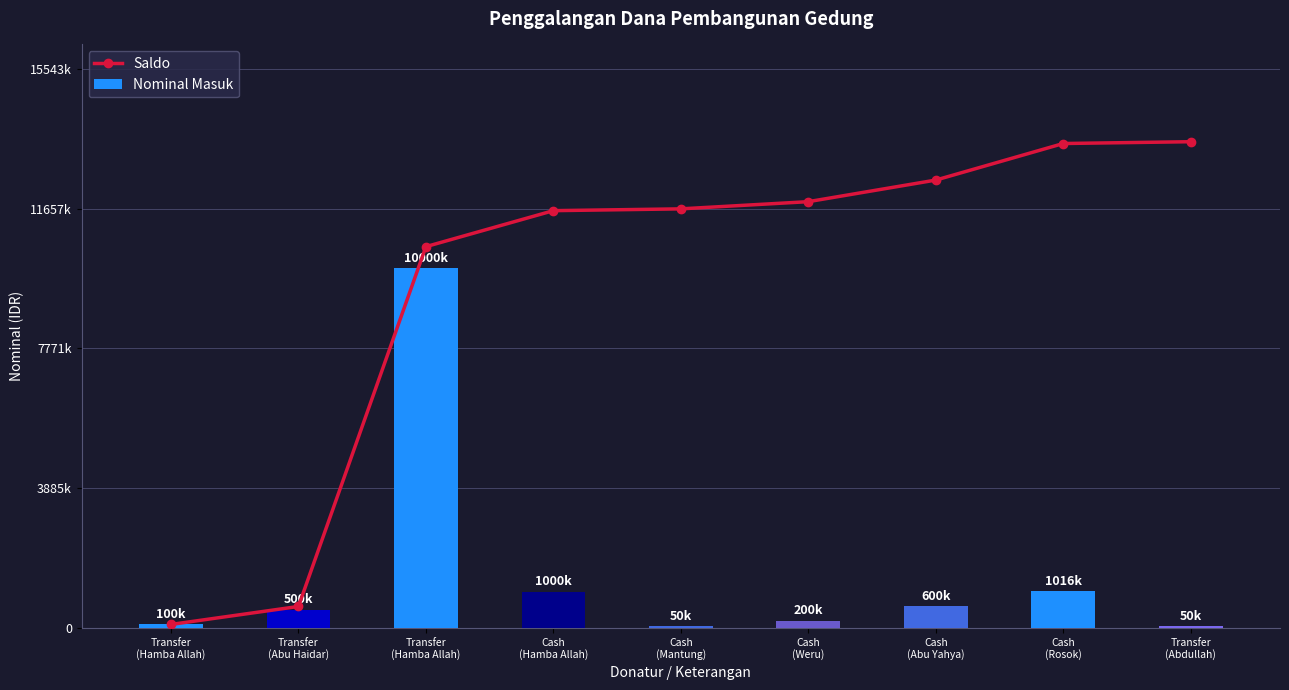

Which series changed the most between Cash
(Hamba Allah) and Cash
(Weru)?

Nominal Masuk